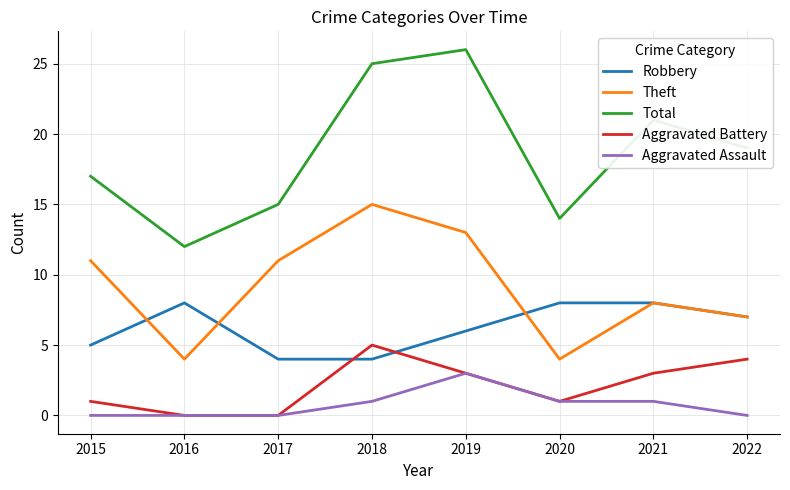

Between 2015 and 2016, which series saw the biggest shift?

Theft